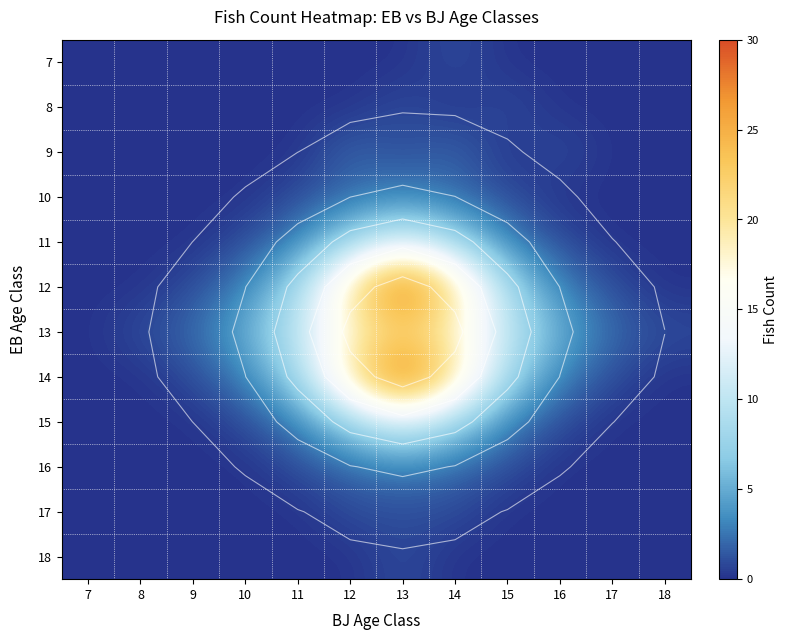

At how many categories does at least one series exceed 3?

7